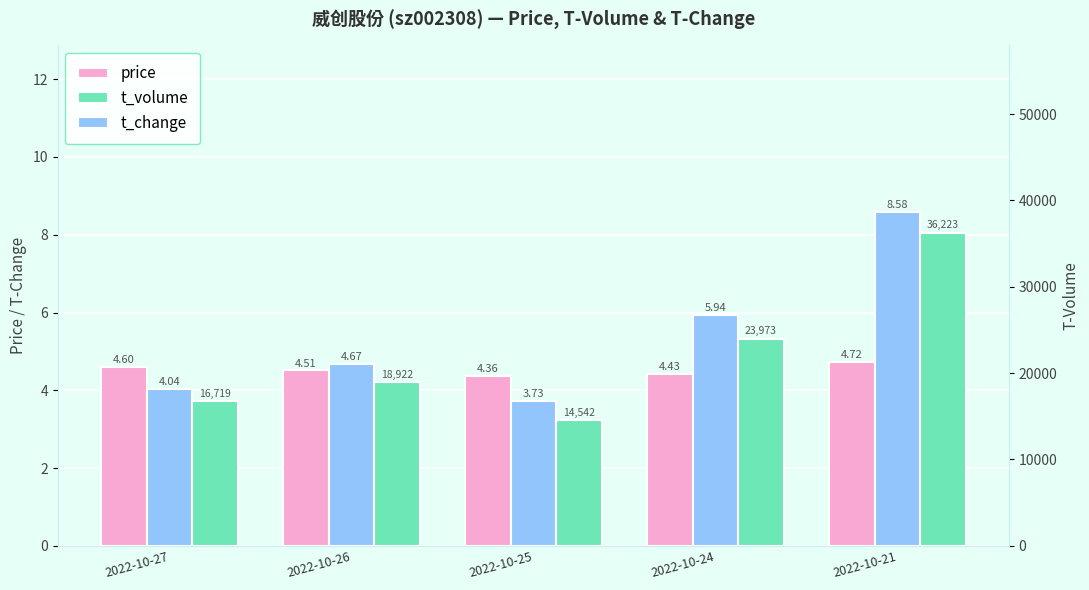

What is the difference between the second highest and second lowest values in the t_volume series?

7254.0